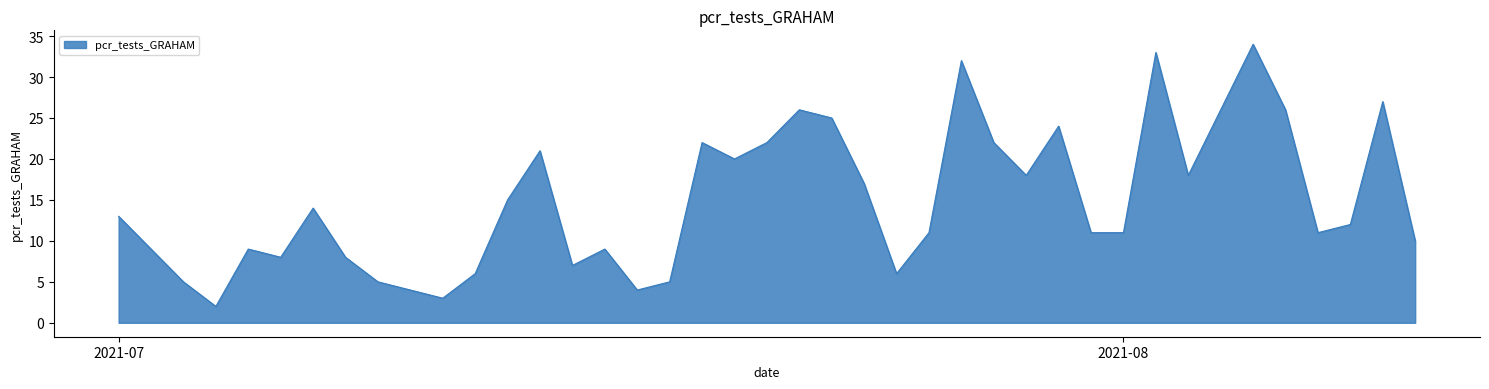

What is the maximum value shown in the chart?

34